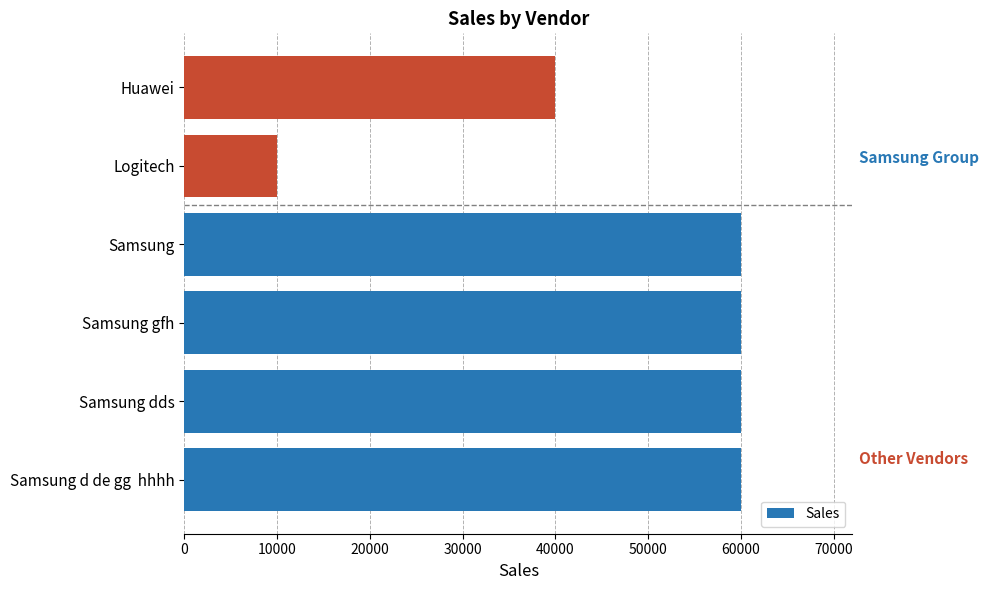

The chart shows a value of 38773 at Samsung d de gg  hhhh. True or false?

False